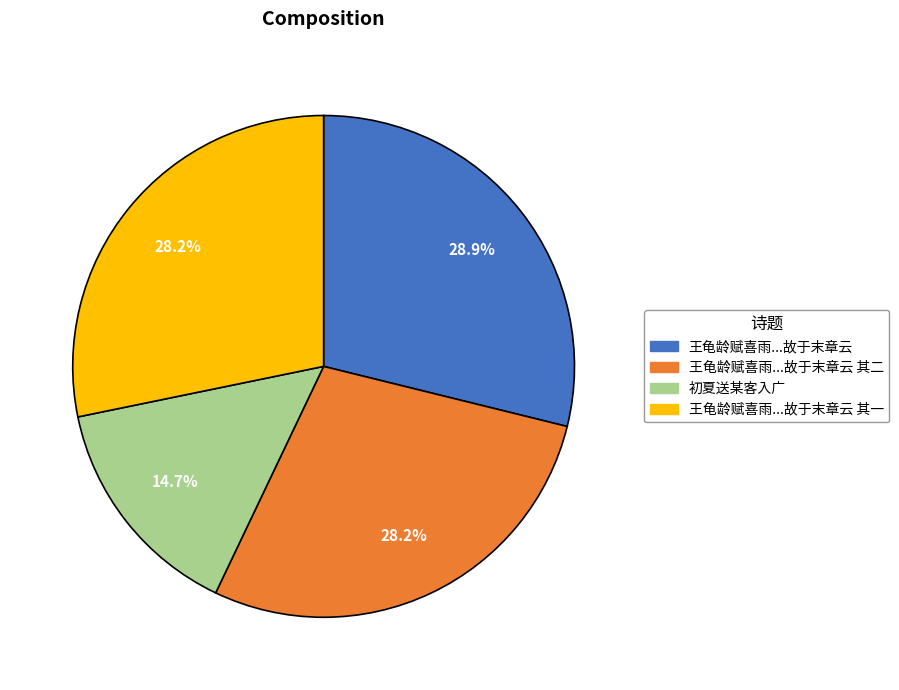

Does 王龟龄赋喜雨...故于末章云 其二 represent more than half of the total?

No